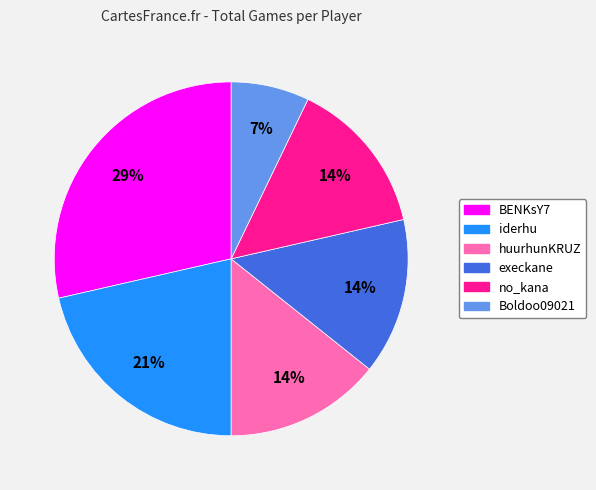

The execkane slice represents 14% of the pie. True or false?

True